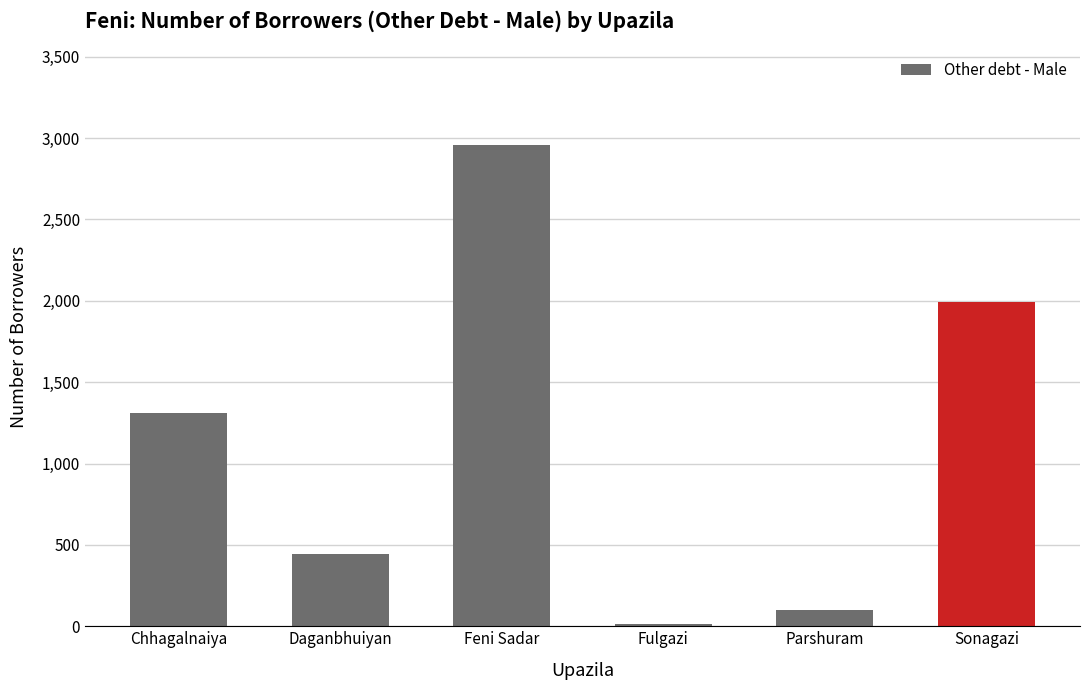

What is the difference between the values at Sonagazi and Daganbhuiyan?

1548